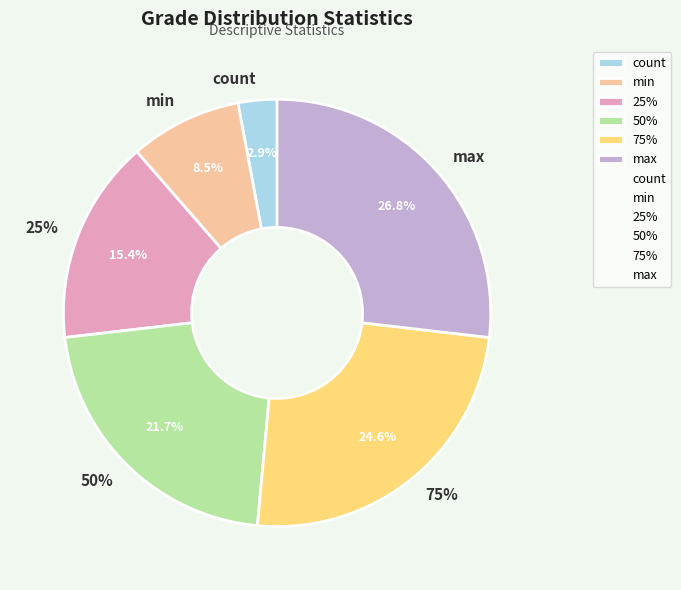

What is the change in value from count to 50%?

+51